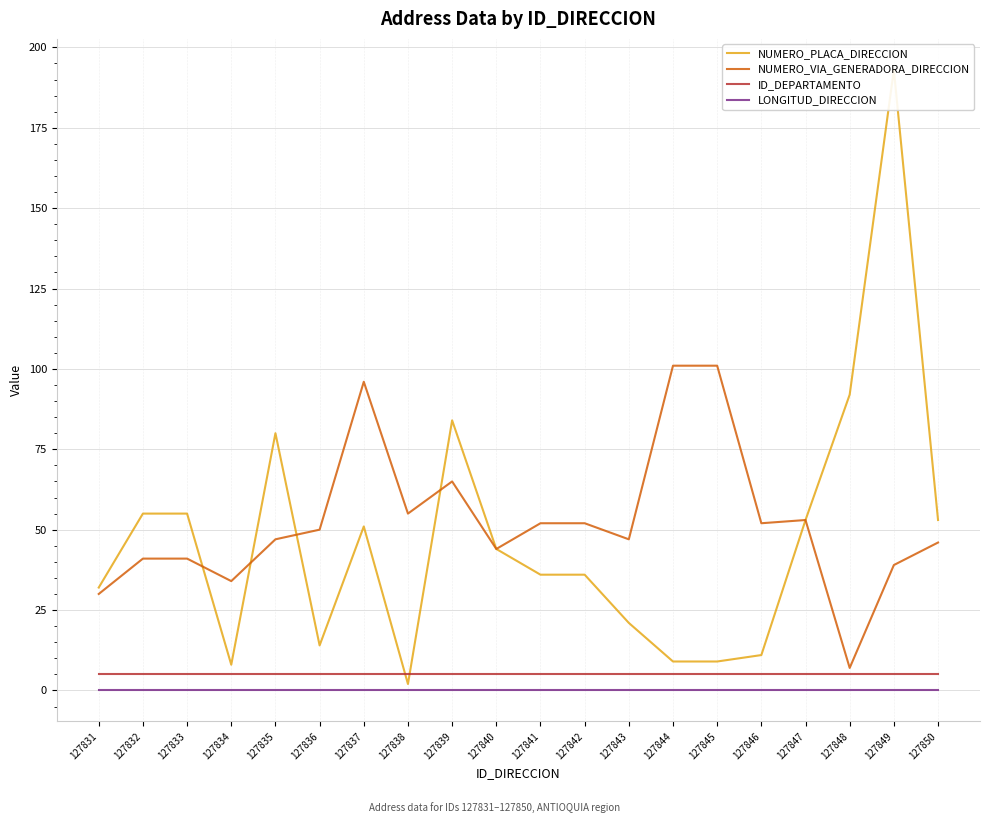

The value of LONGITUD_DIRECCION at 127832 is 0. True or false?

True